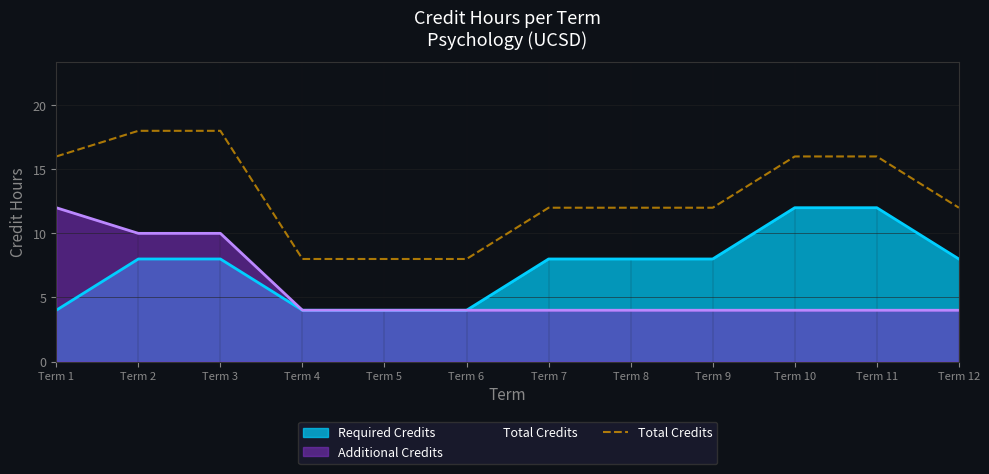

Reading left to right, extract all data points from this chart.

16	18	18	8	8	8	12	12	12	16	16	12